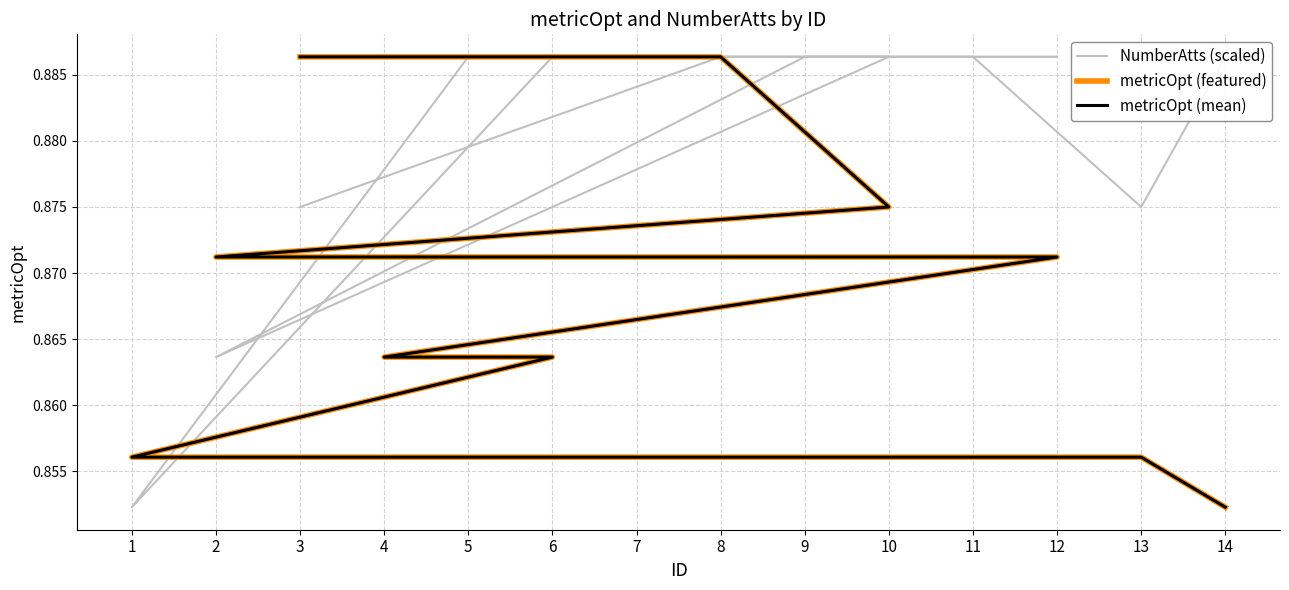

Count the metricOpt (featured) values in the range 0 to 1.

14